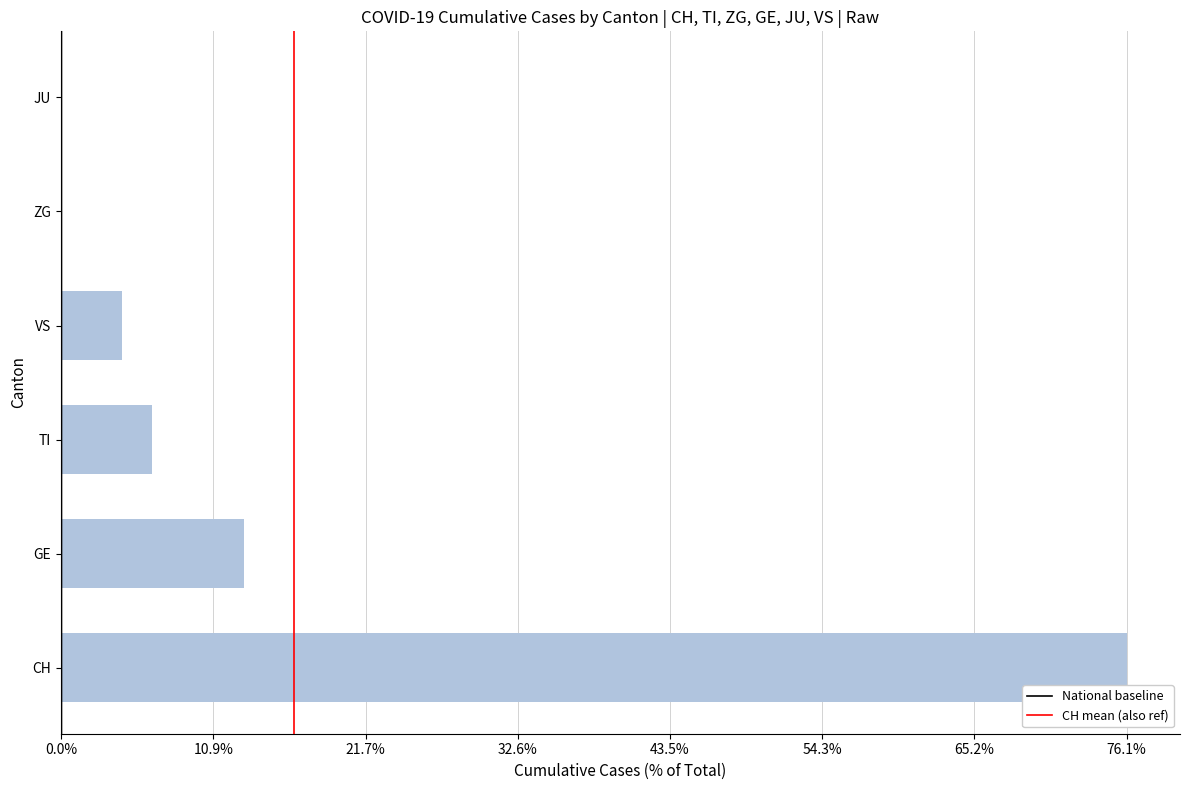

Are the bars horizontal?

Yes